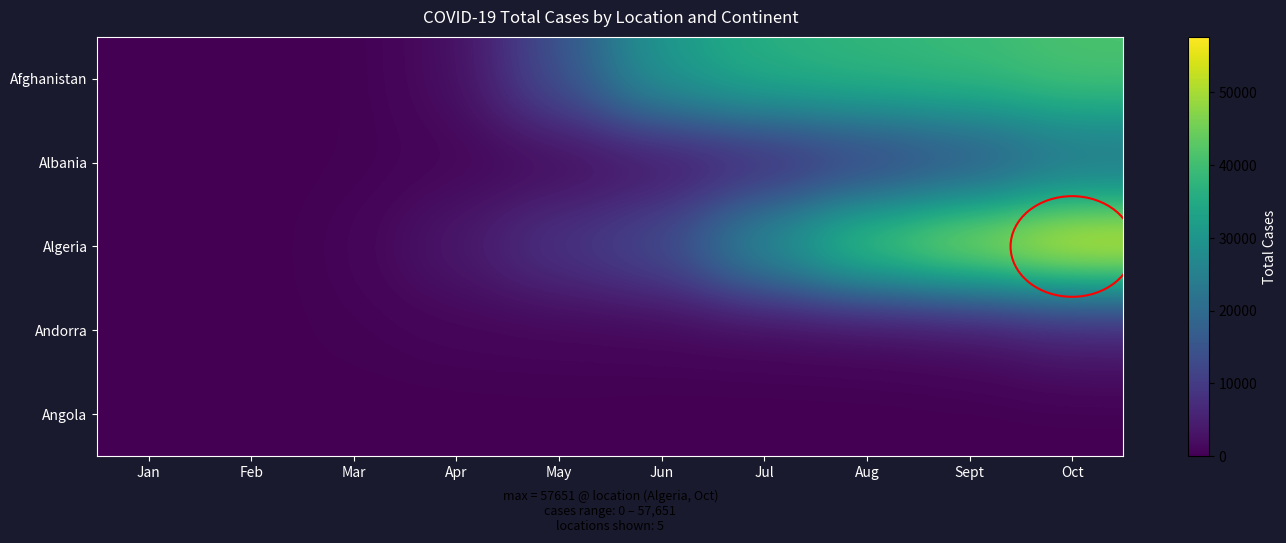

Reading left to right, what are all the values shown in this chart?

Afghanistan: Jan=0	Feb=1	Mar=141	Apr=1949	May=14525	Jun=31238	Jul=36542	Aug=38162	Sept=39254	Oct=41425
Albania: Jan=0	Feb=0	Mar=223	Apr=766	May=1122	Jun=2466	Jul=5197	Aug=9380	Sept=13518	Oct=20634
Algeria: Jan=0	Feb=1	Mar=584	Apr=3848	May=9267	Jun=13571	Jul=29831	Aug=44146	Sept=51368	Oct=57651
Andorra: Jan=0	Feb=0	Mar=370	Apr=743	May=764	Jun=855	Jul=922	Aug=1124	Sept=1966	Oct=4665
Angola: Jan=0	Feb=0	Mar=7	Apr=27	May=84	Jun=0	Jul=0	Aug=0	Sept=0	Oct=0